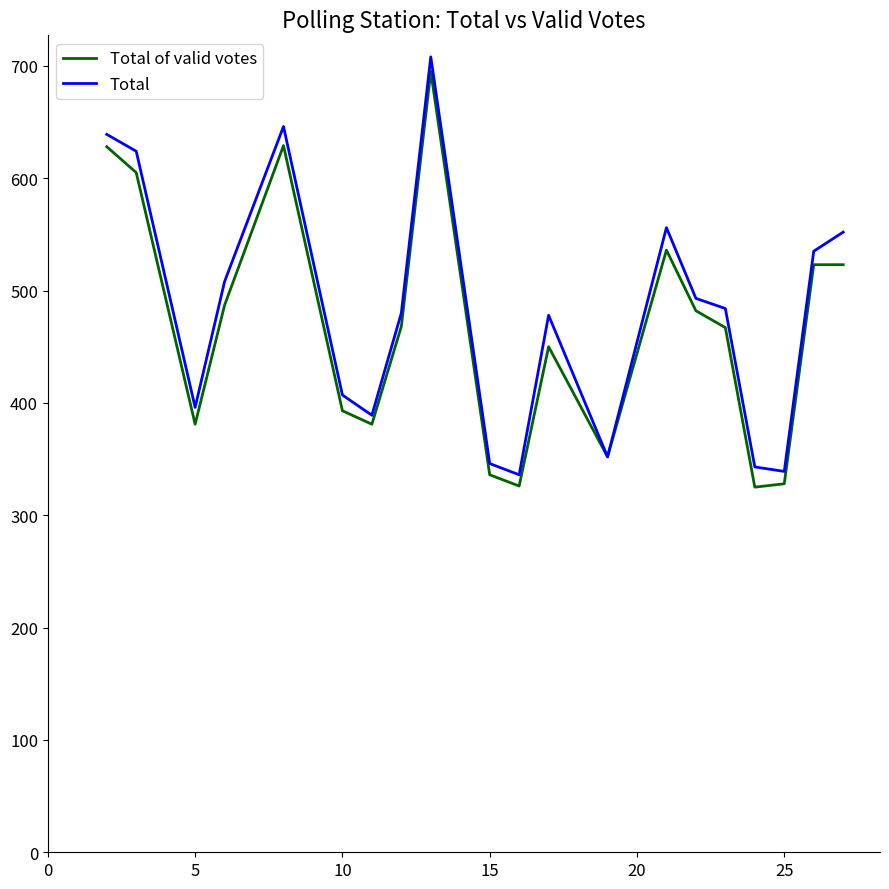

What is the greatest value displayed?

708